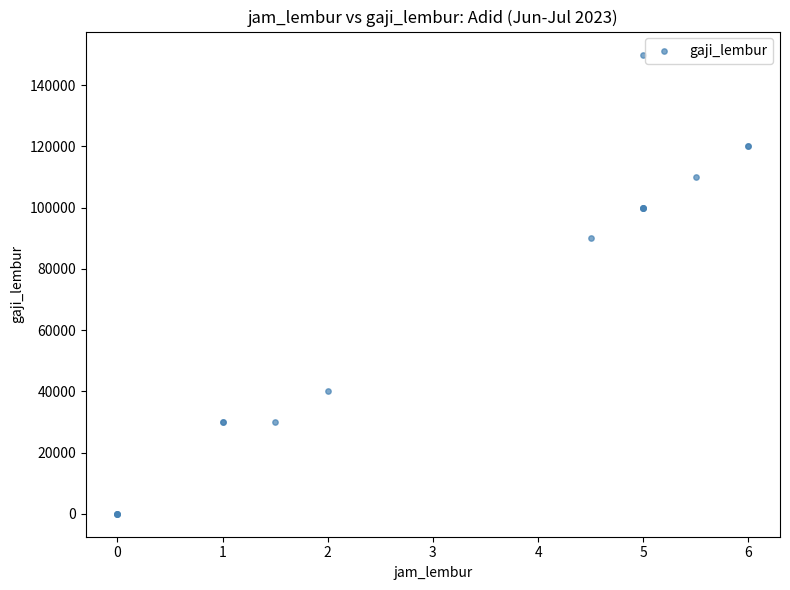

What Y value in the scatter plot is closest to 75000?

90000